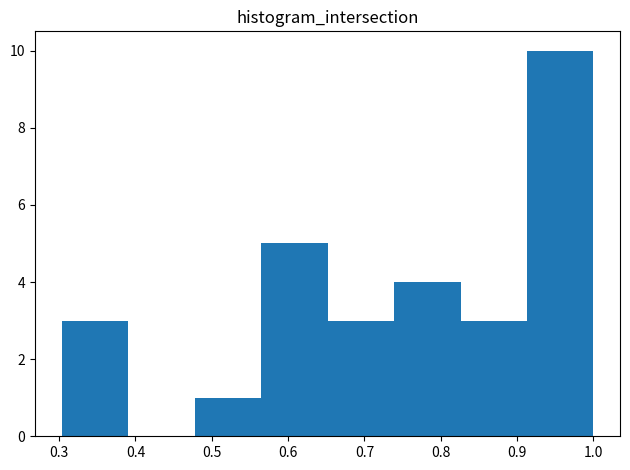

Reading left to right, transcribe this chart: for each bar, give the range it covers on the x-axis and its height. Neither the bar edges nor the heights are printed on the chart, so give them approximately, as read against the axes.

0.30 to 0.39: 3
0.39 to 0.48: 0
0.48 to 0.56: 1
0.56 to 0.65: 5
0.65 to 0.74: 3
0.74 to 0.83: 4
0.83 to 0.91: 3
0.91 to 1.00: 10